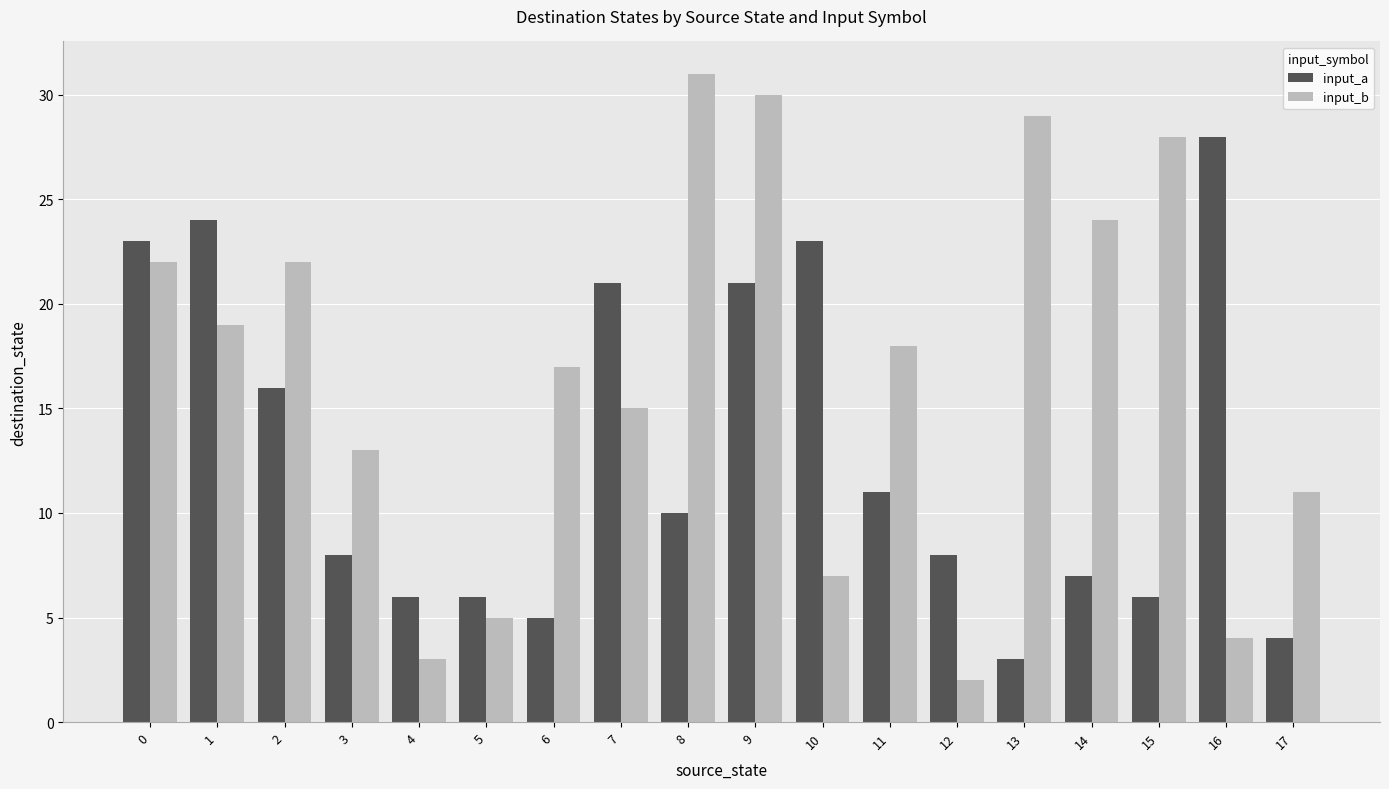

Is the value of input_a at 15 greater than the value of input_b at 9?

No